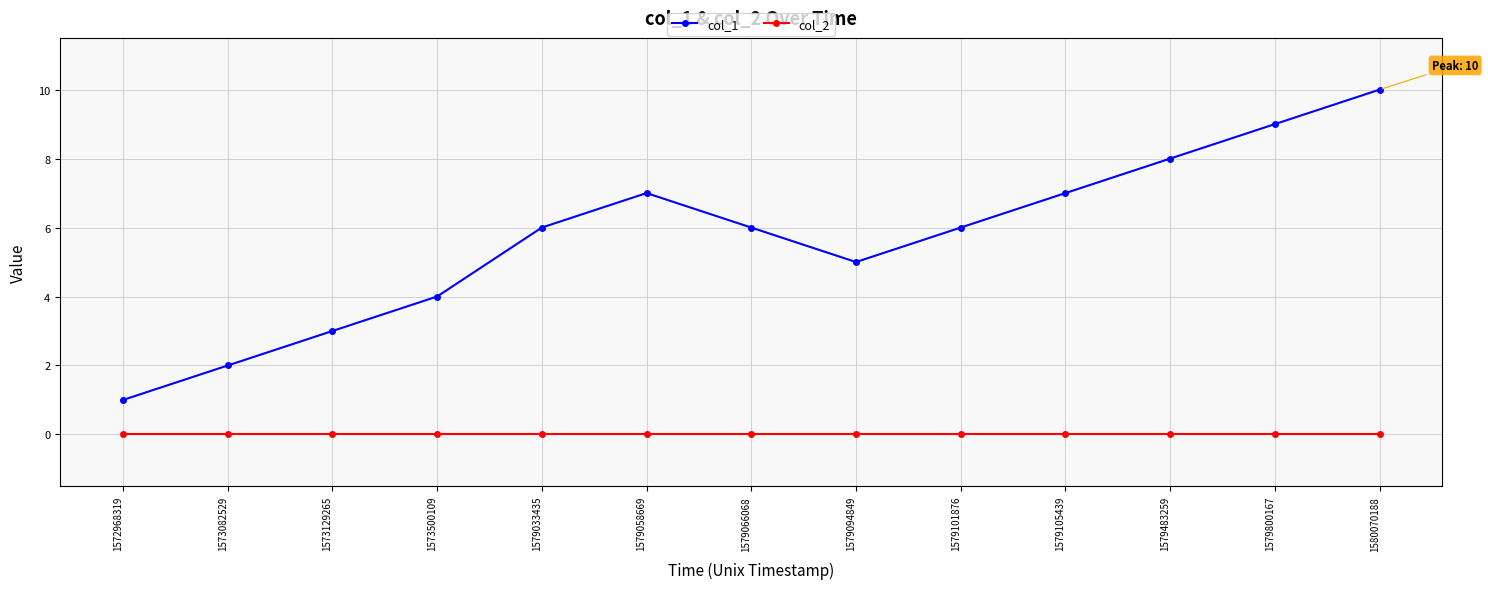

Reading left to right, list all the values displayed in this chart.

col_1: 1	2	3	4	6	7	6	5	6	7	8	9	10
col_2: 0	0	0	0	0	0	0	0	0	0	0	0	0